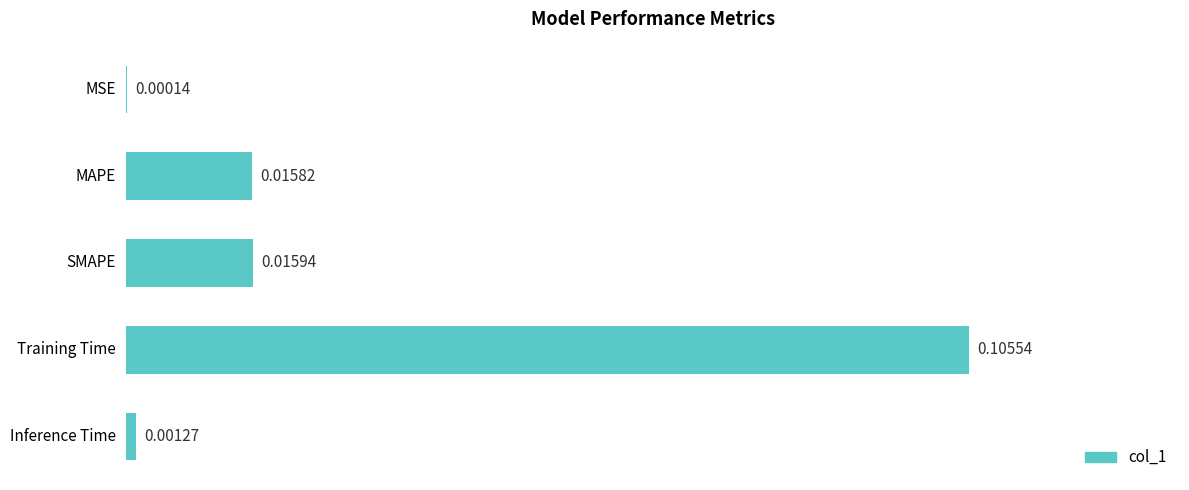

What is the change in value from MAPE to Training Time?

+0.1